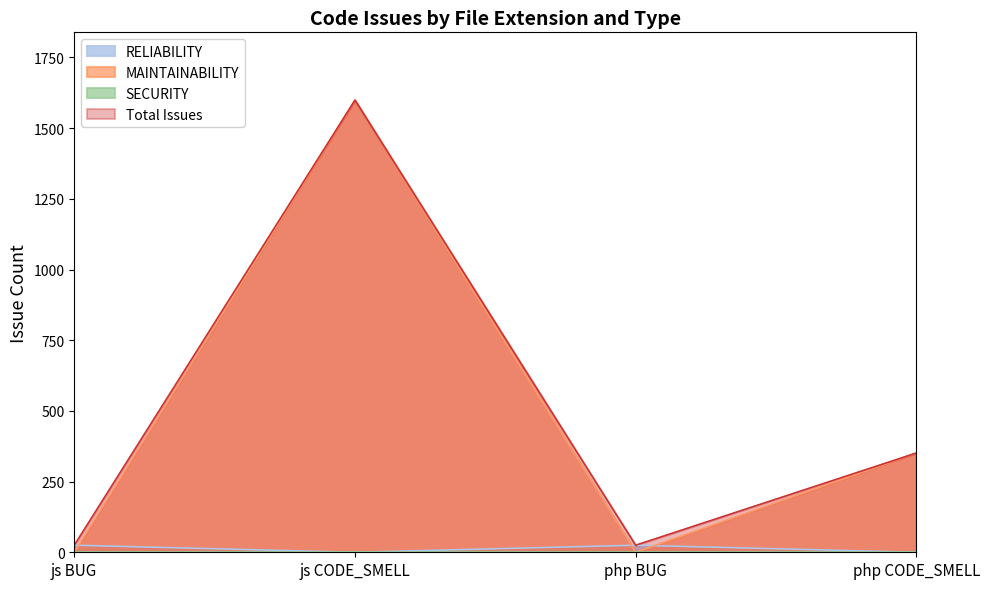

True or false: RELIABILITY and Total Issues cross at least once.

False